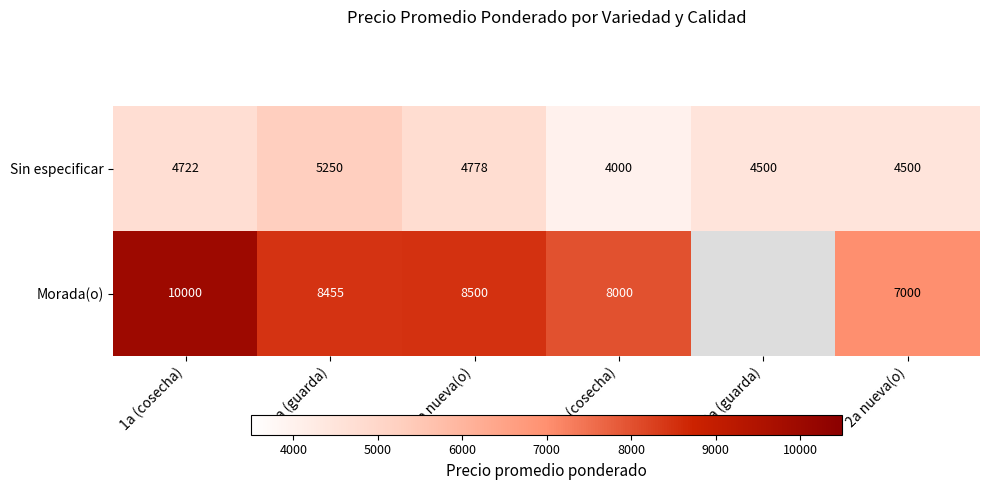

Is the value of Morada(o) at 1a (cosecha) greater than the value of Sin especificar at 1a (cosecha)?

Yes